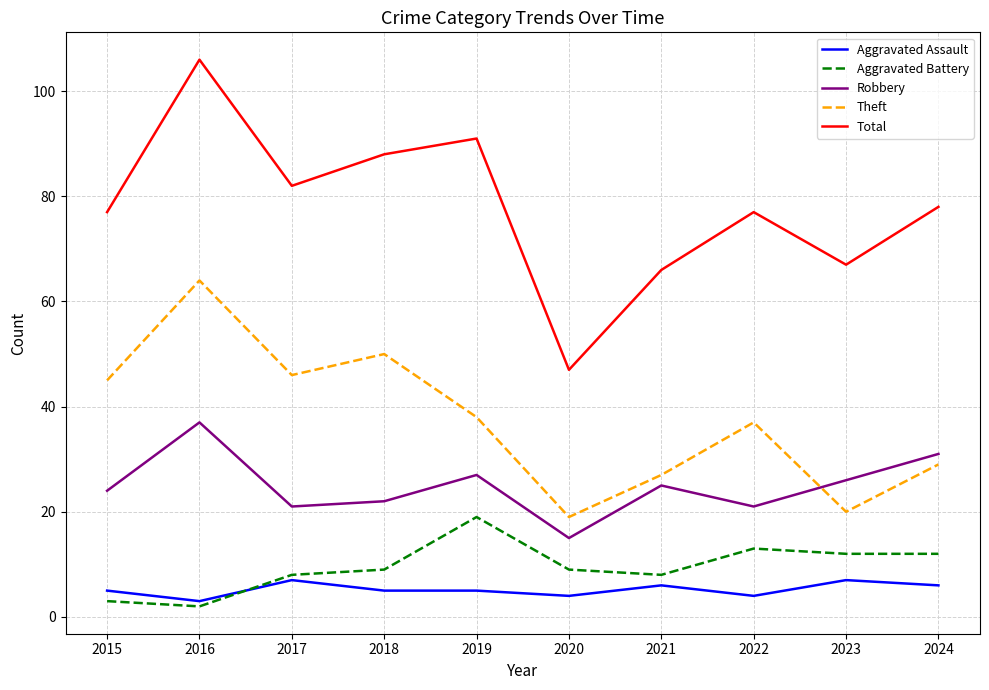

True or false: Aggravated Battery and Robbery cross at least once.

False